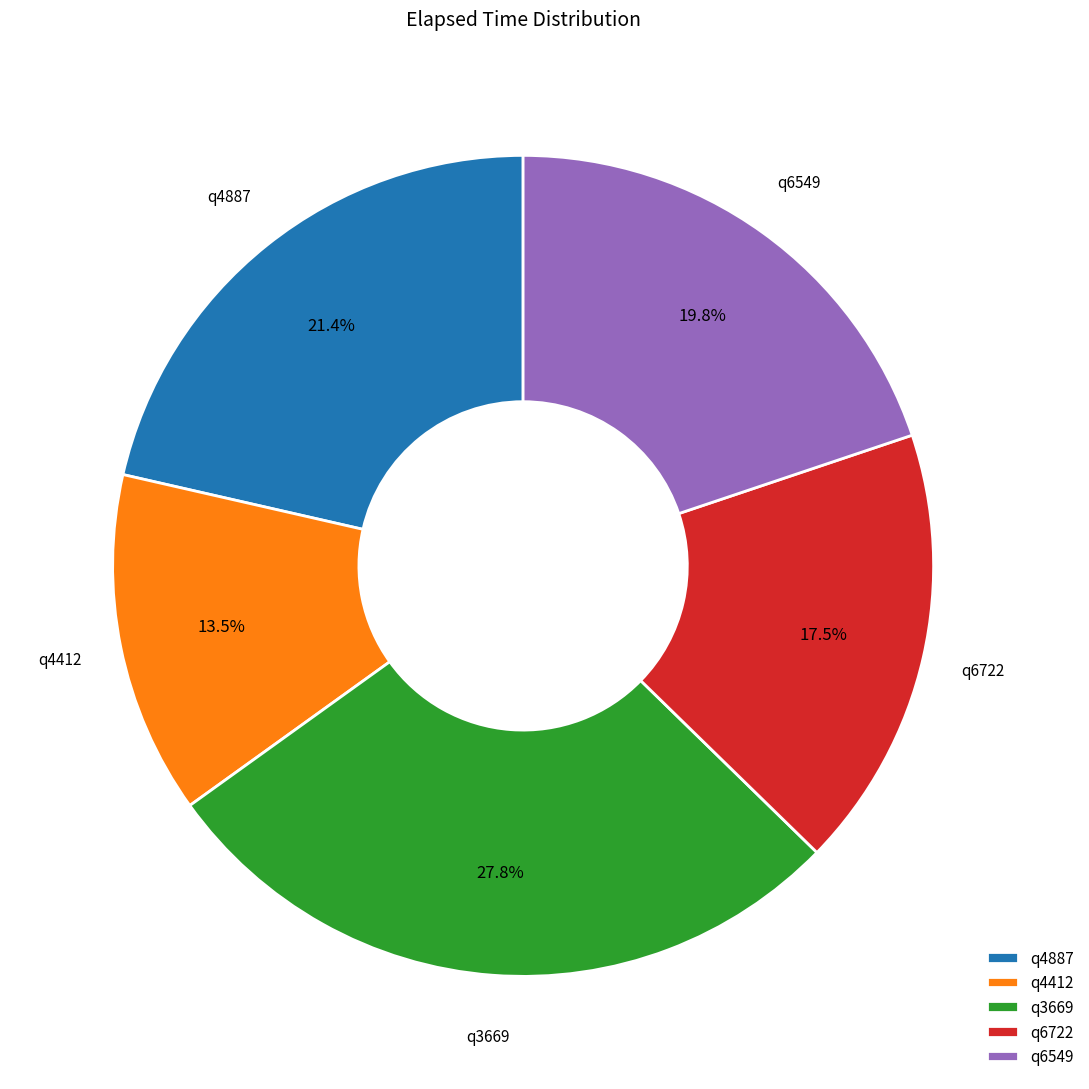

Does q4412 account for over 50% of the chart?

No